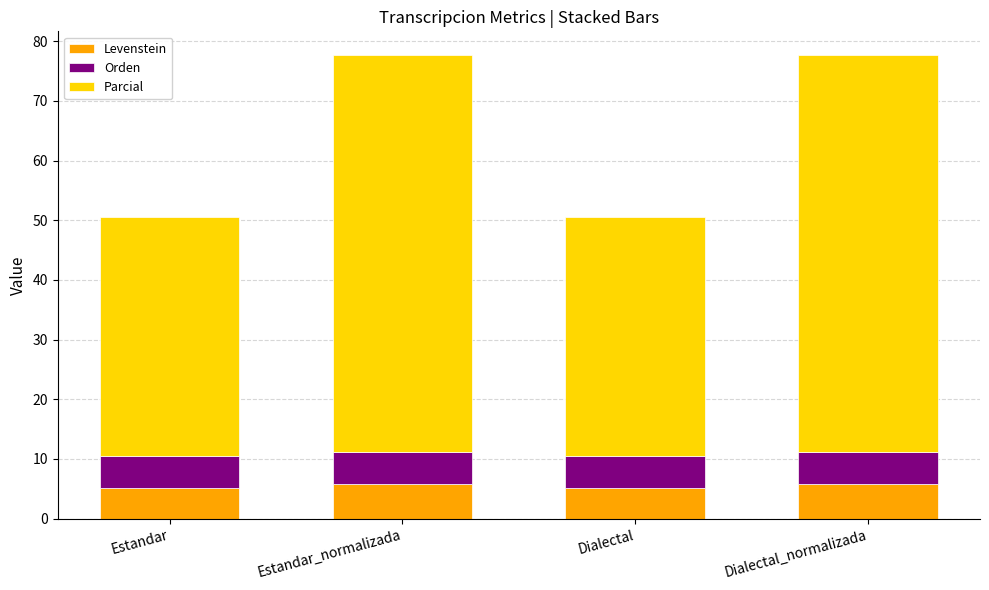

What is the lowest value of the Levenstein series?

5.1